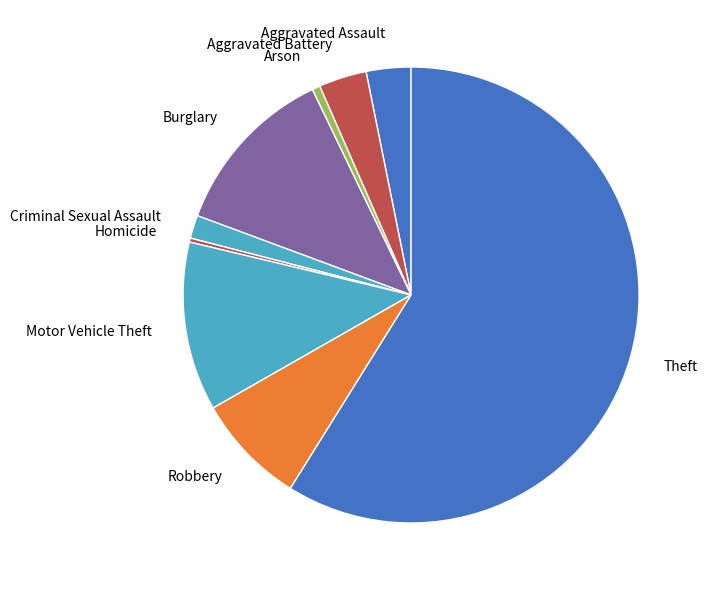

The Theft slice represents 59% of the pie. True or false?

True